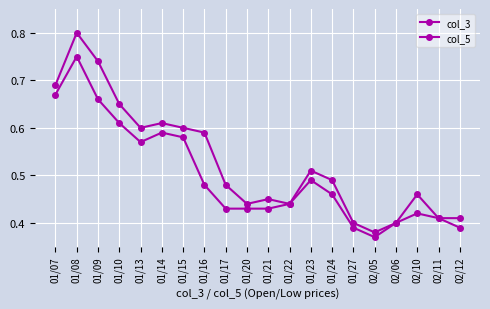

Which has a higher value, 01/14 or 01/20?

01/14